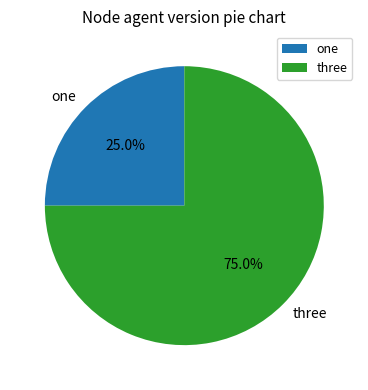

Is it true that one is 25% of the pie?

True